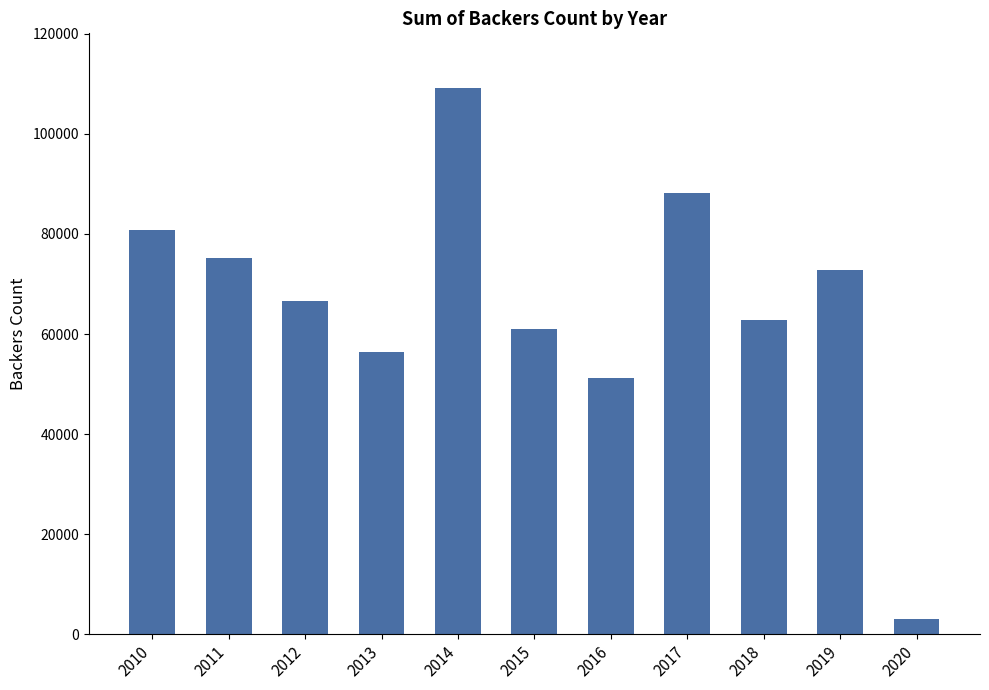

How many data points are less than 66511?

5